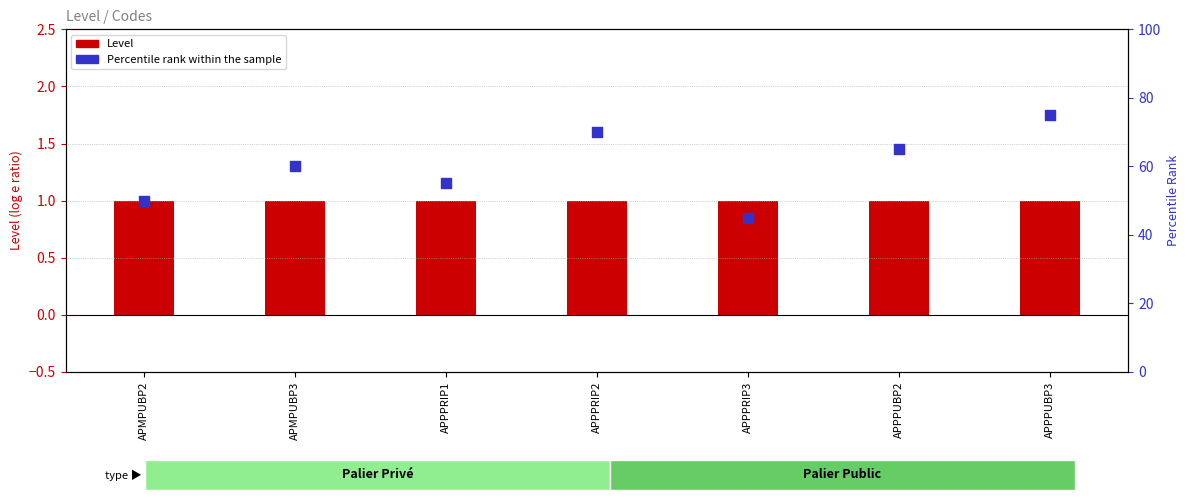

What are all the series names shown in the legend?

Level, Percentile rank within the sample